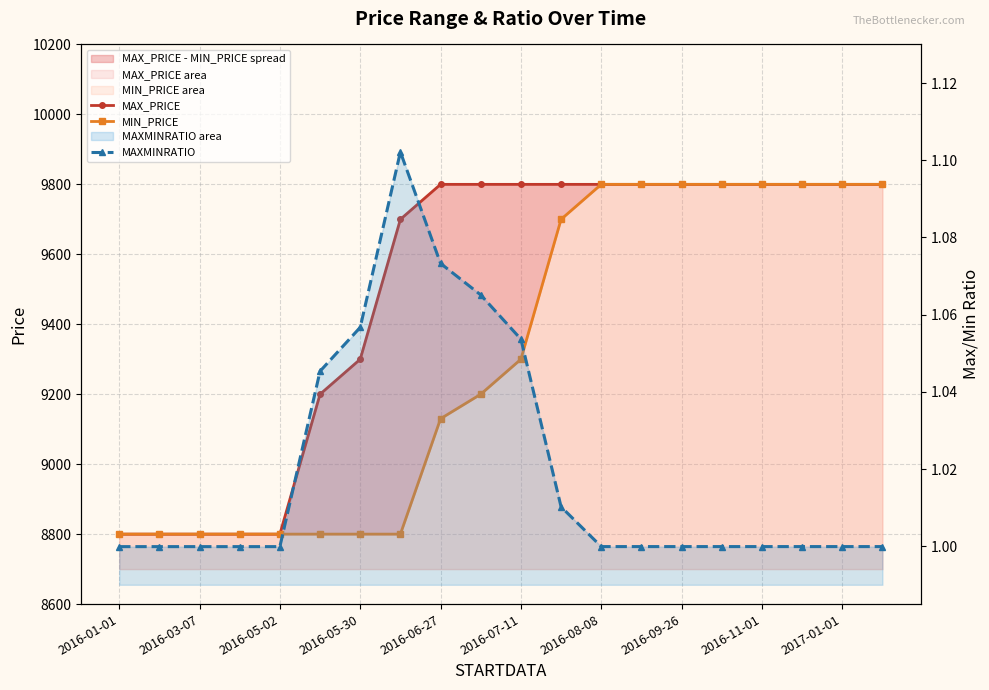

Is the value of MAX_PRICE at 2016-05-02 greater than the value of MIN_PRICE at 2016-06-27?

No